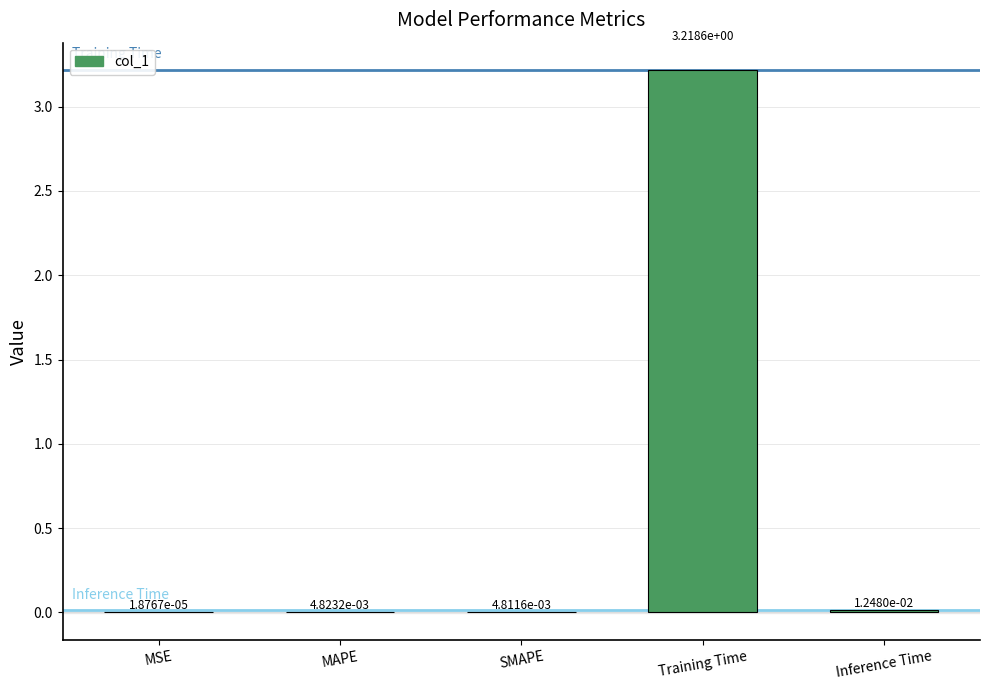

What is the change in value from MSE to Training Time?

+3.2